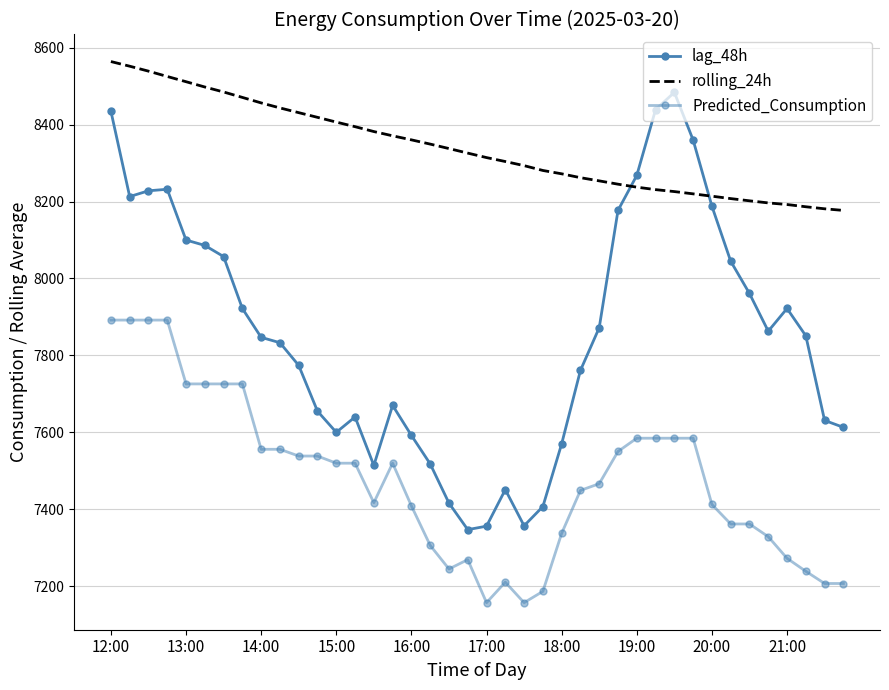

Which series ends up on top after the final intersection of rolling_24h and lag_48h?

rolling_24h